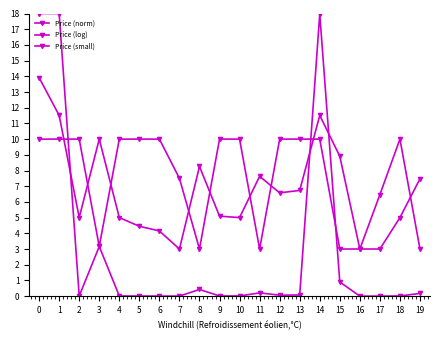

Which category has the lowest value across all series?

16